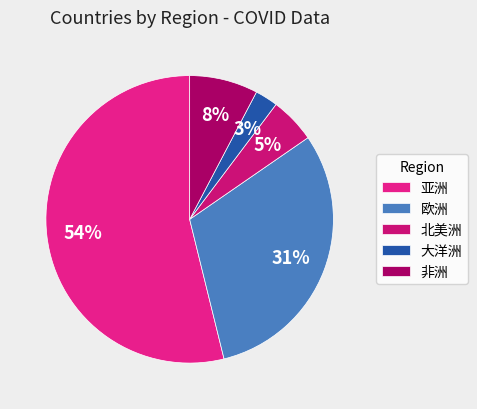

Count the number of slices in the pie.

5